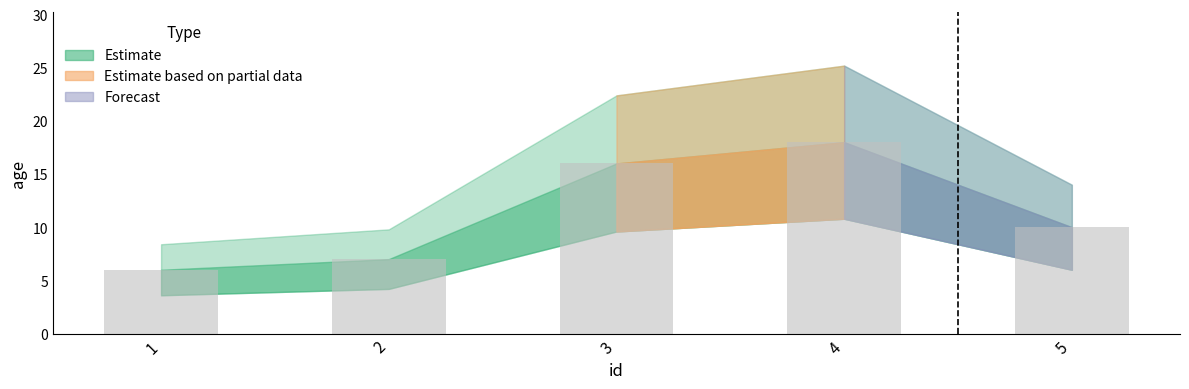

What is the ratio of the value at 2 to the value at 1?

1.2